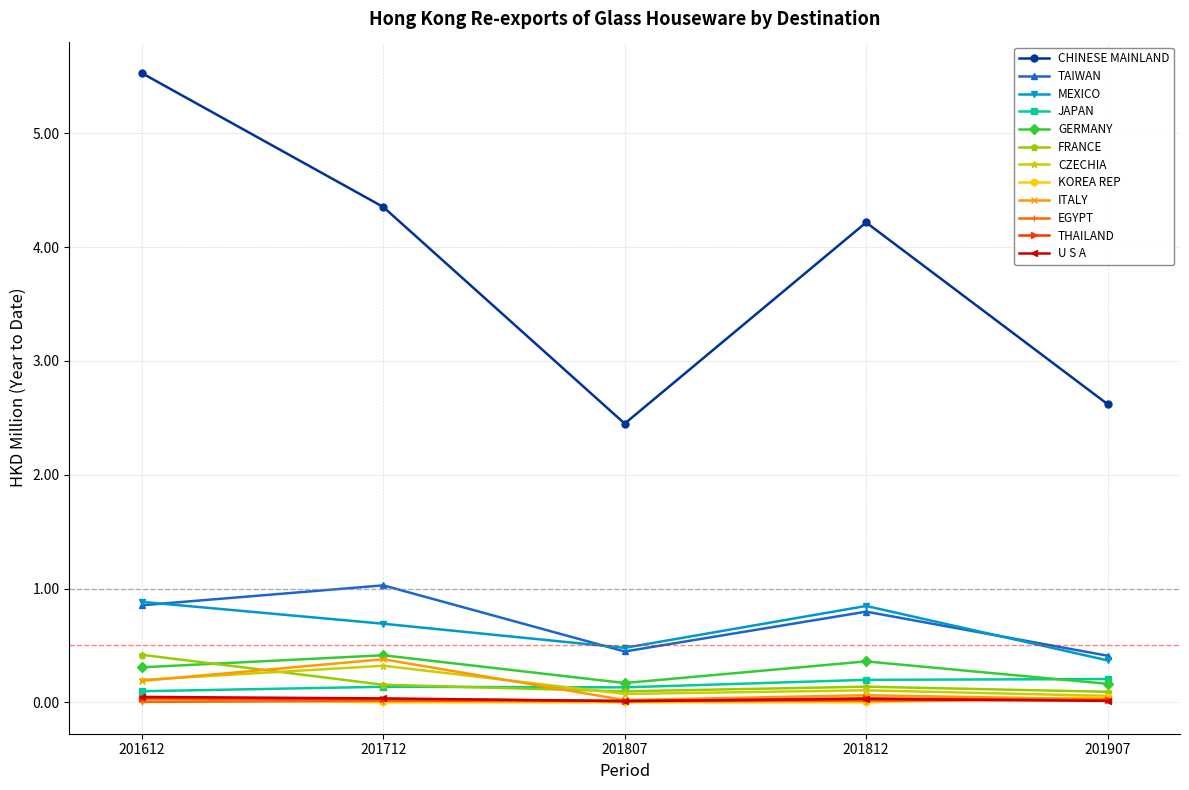

What are all the series names shown in the legend?

CHINESE MAINLAND, TAIWAN, MEXICO, JAPAN, GERMANY, FRANCE, CZECHIA, KOREA REP, ITALY, EGYPT, THAILAND, U S A